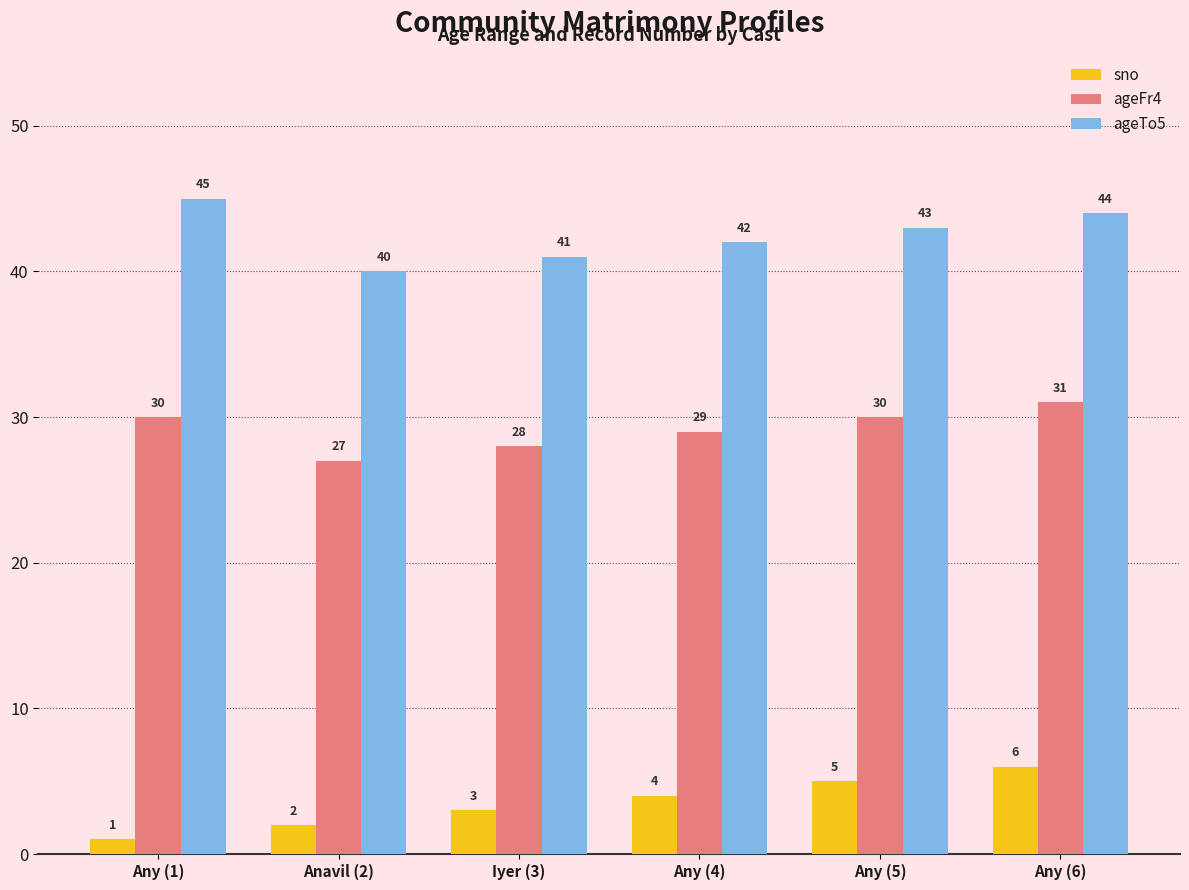

True or false: ageFr4 has a value of 31 at Any (6).

True